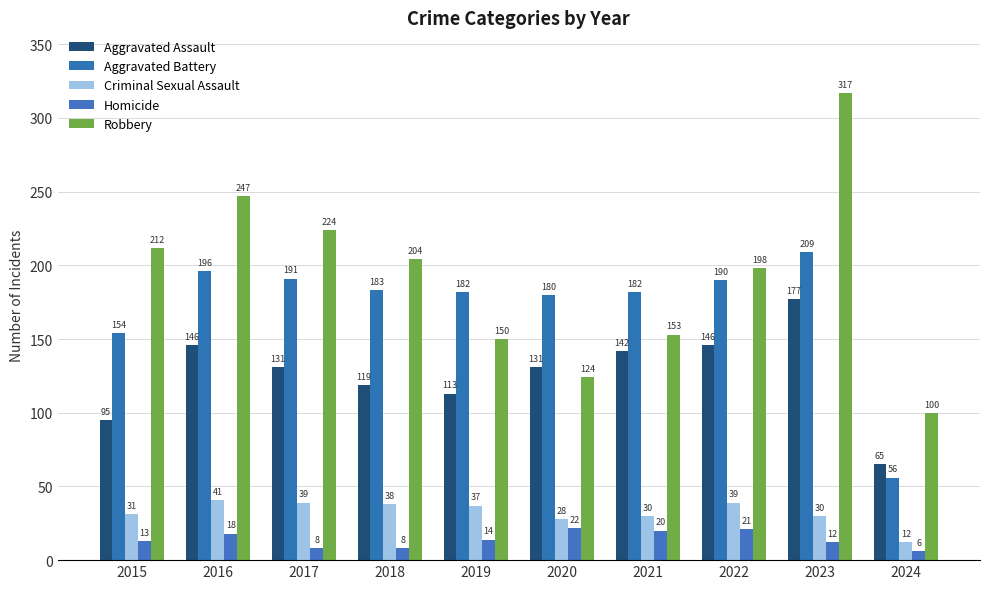

Are the bars horizontal?

No